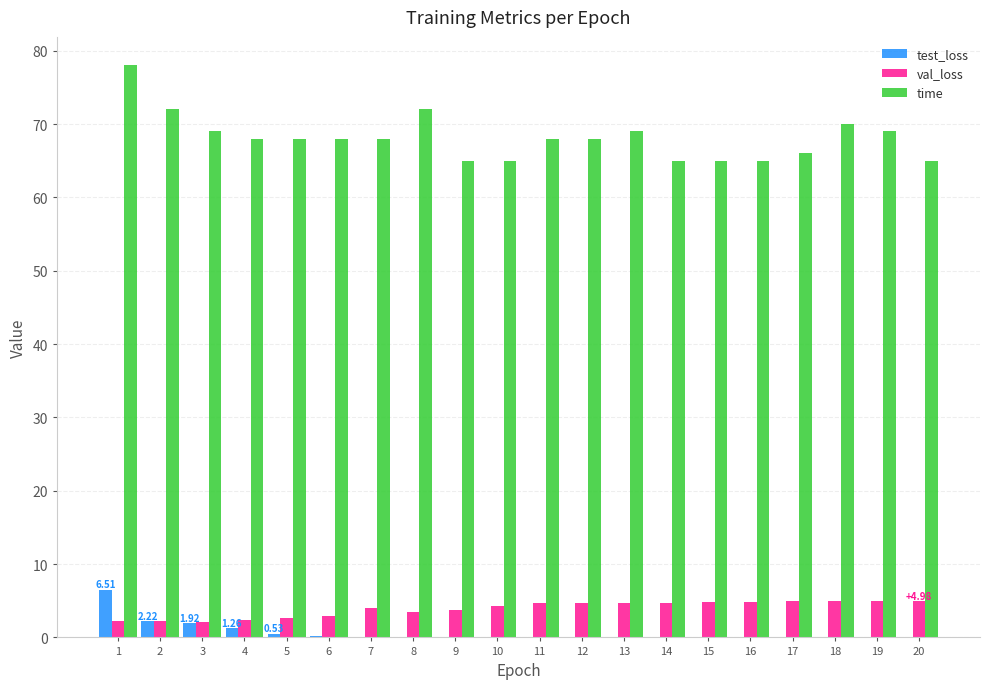

How many groups of bars are there?

20